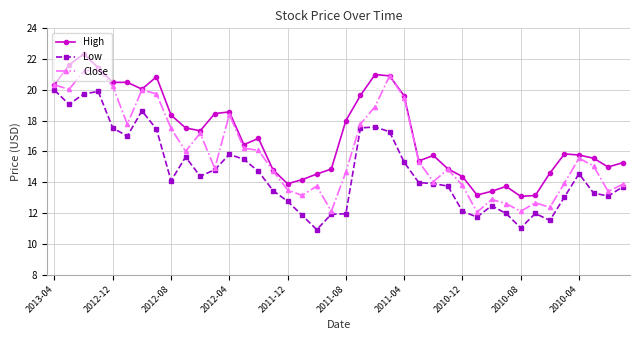

What is the value of the Low point at the 12th from the left?

14.8